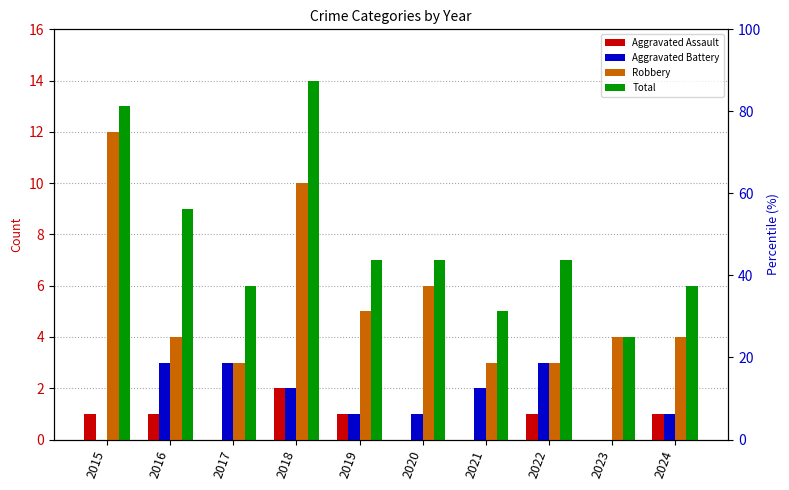

How many bars are there in each group?

4